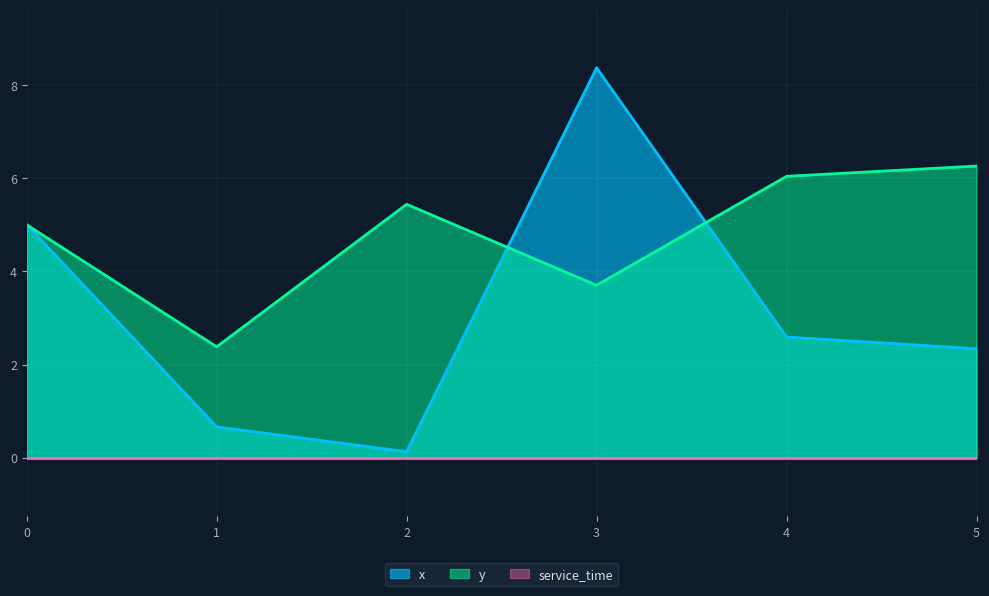

What is the value of the y point at the 3rd from the left?

5.4